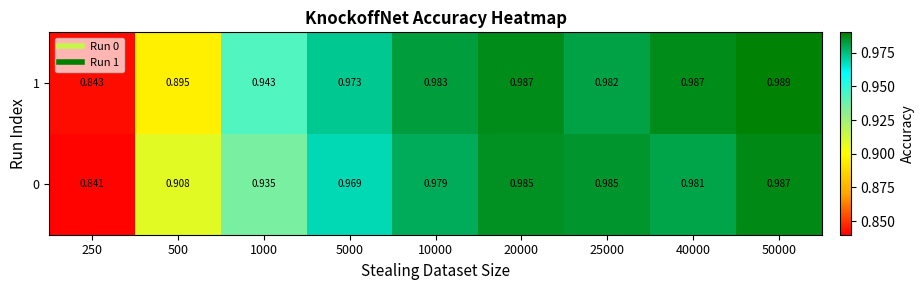

Rank the series by their average value, from lowest to highest.

0, 1